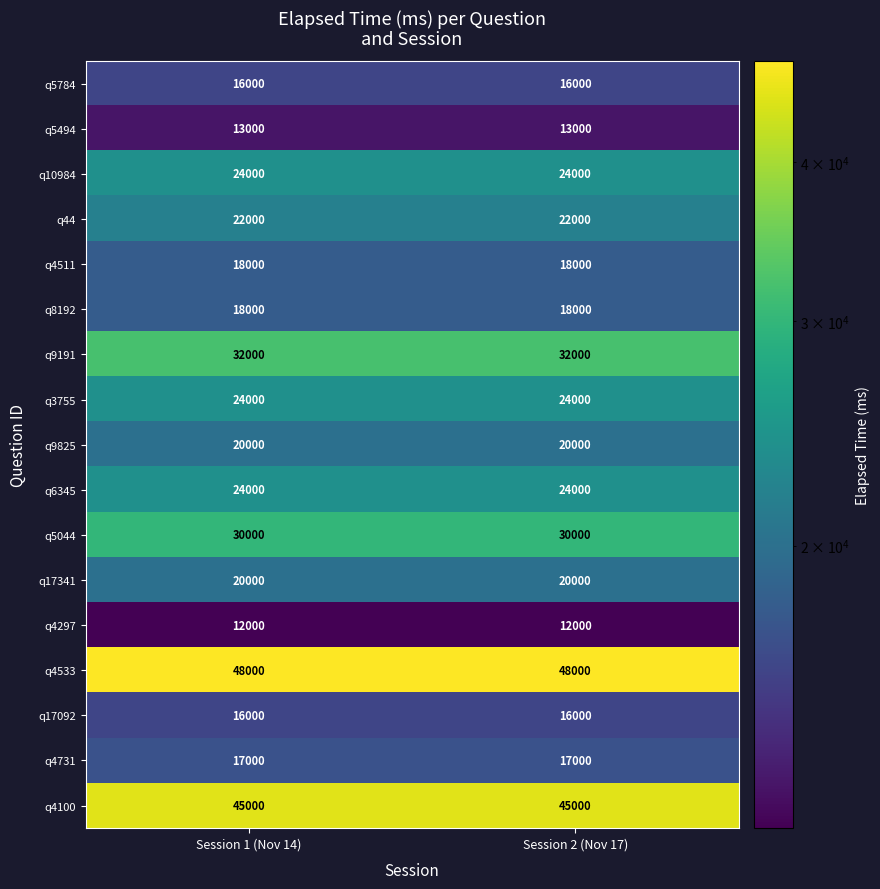

The q8192 series shows 18000 at Session 2 (Nov 17). True or false?

True